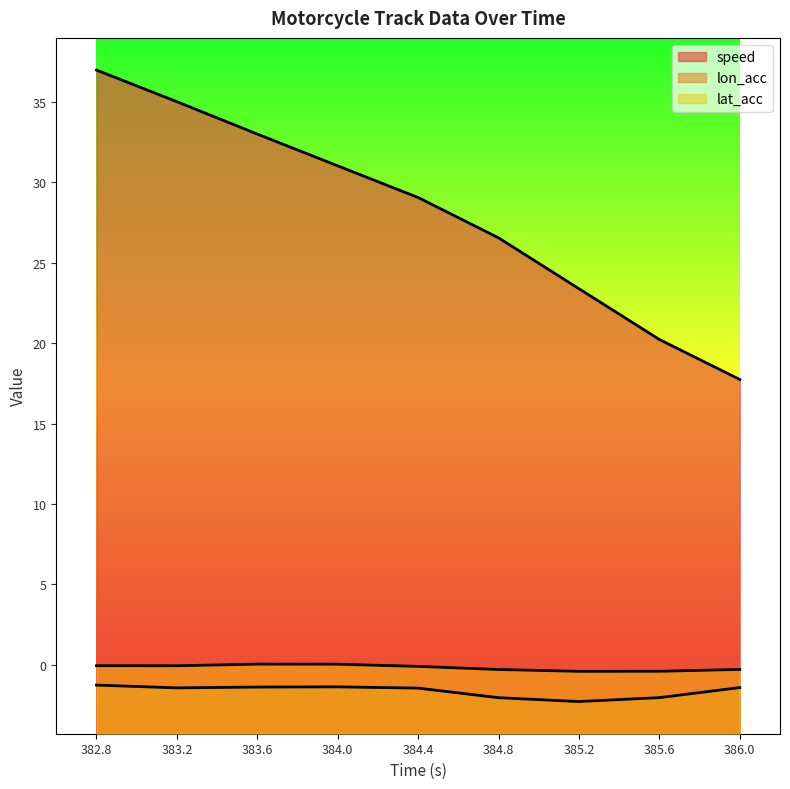

At which label does speed first exceed 29?

382.8